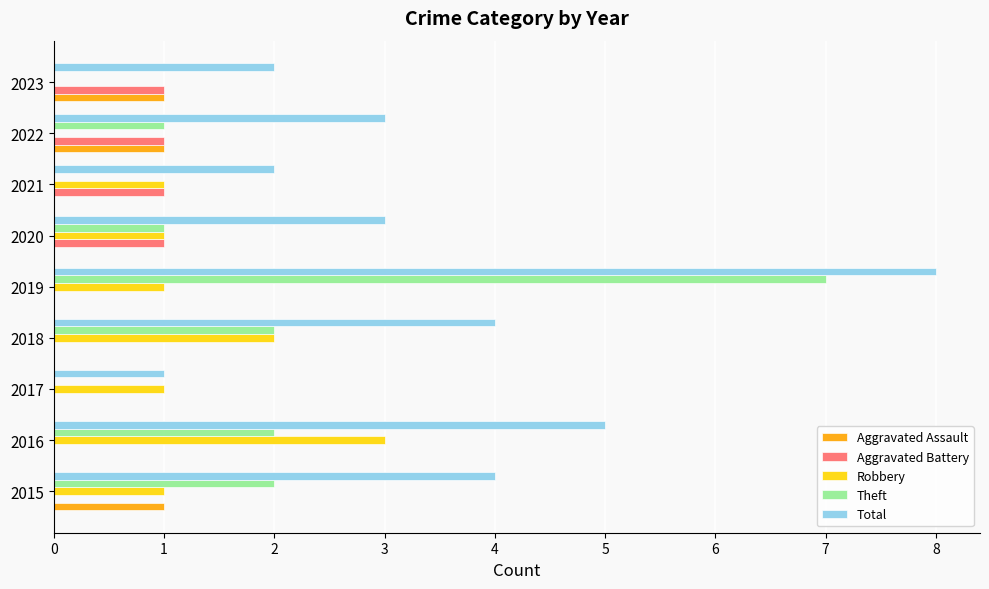

At which category is the sum across all series the highest?

2019